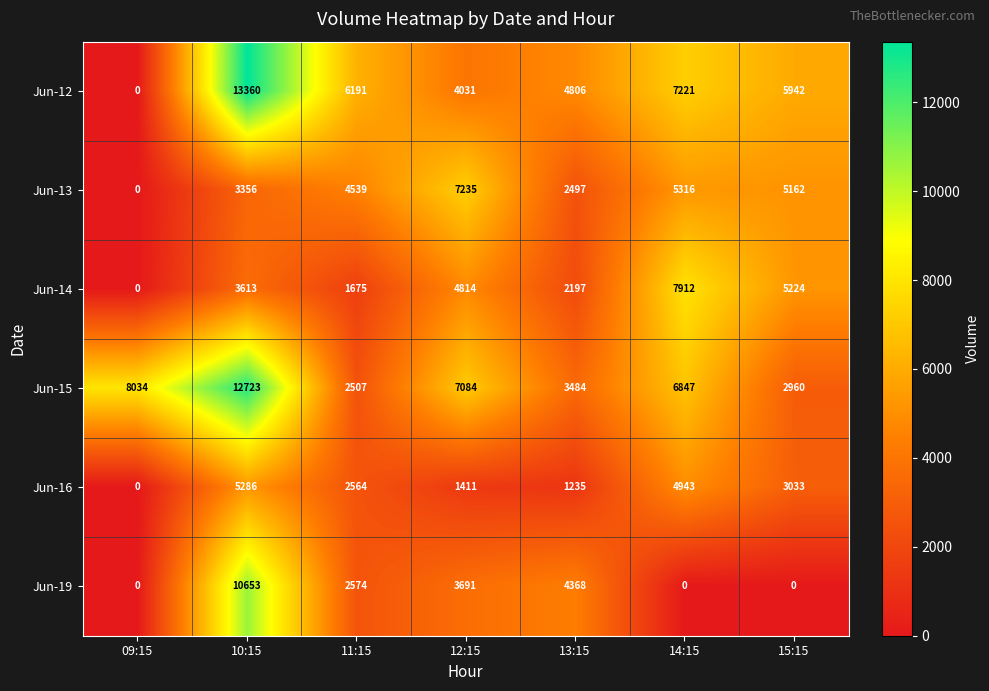

What is the sum of the Jun-15 values at 10:15 and 12:15?

19807